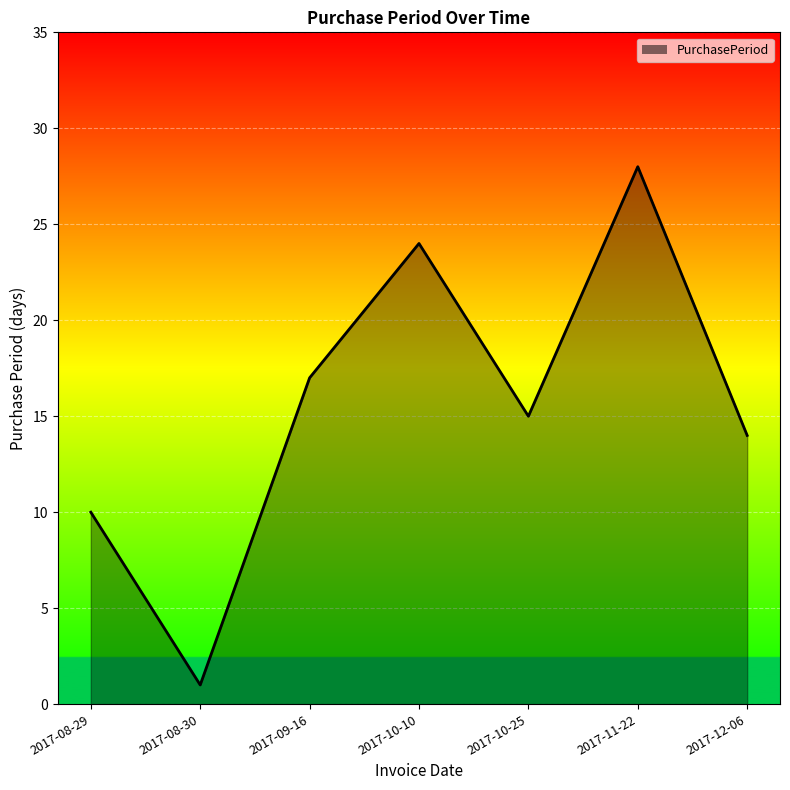

Rank the categories by value from highest to lowest.

2017-11-22, 2017-10-10, 2017-09-16, 2017-10-25, 2017-12-06, 2017-08-29, 2017-08-30